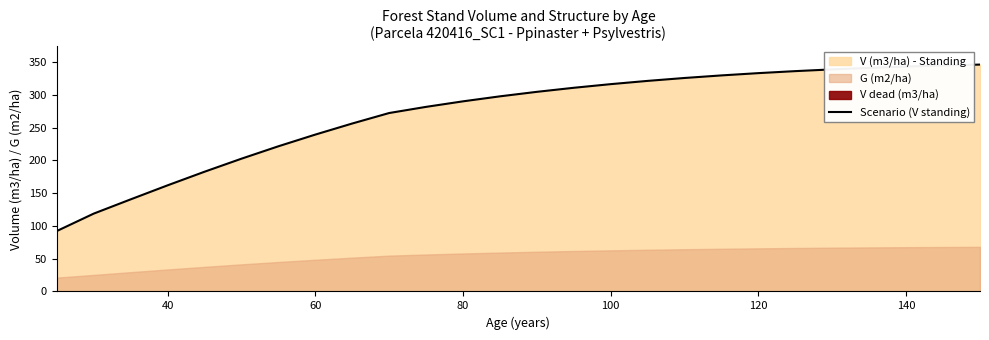

True or false: Scenario (V standing) has a value of 162.0 at 40.

True